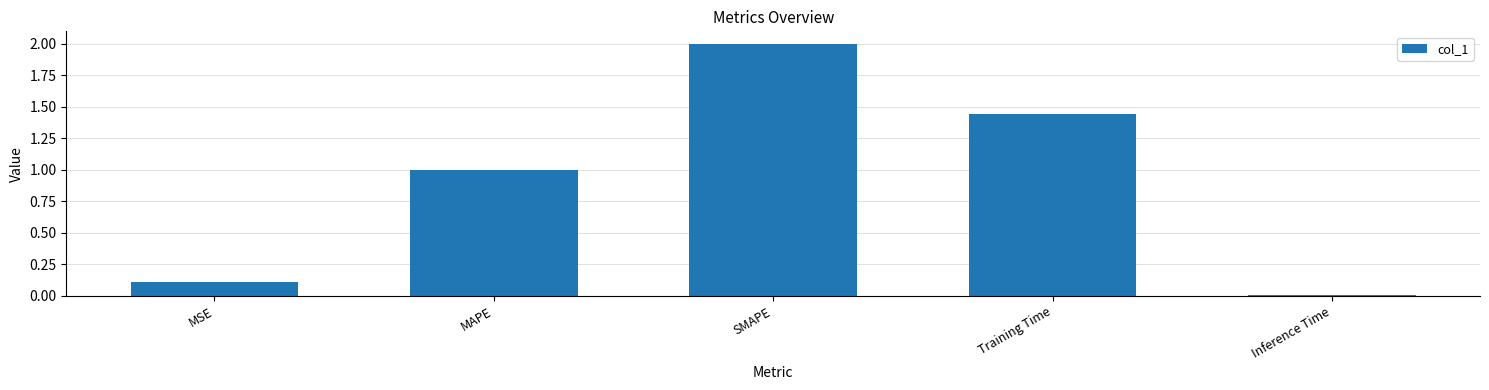

What is the difference between the values at MAPE and Training Time?

0.4